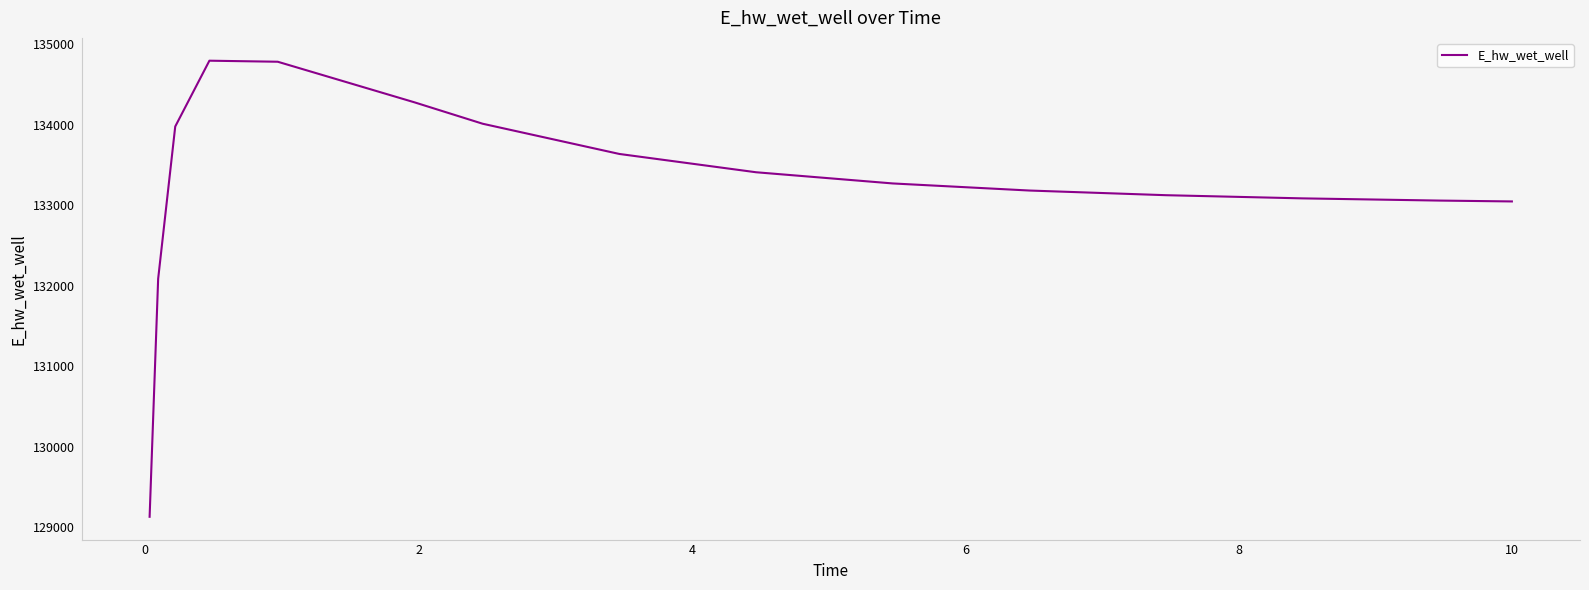

What is the difference between the maximum and minimum values?

5662.1